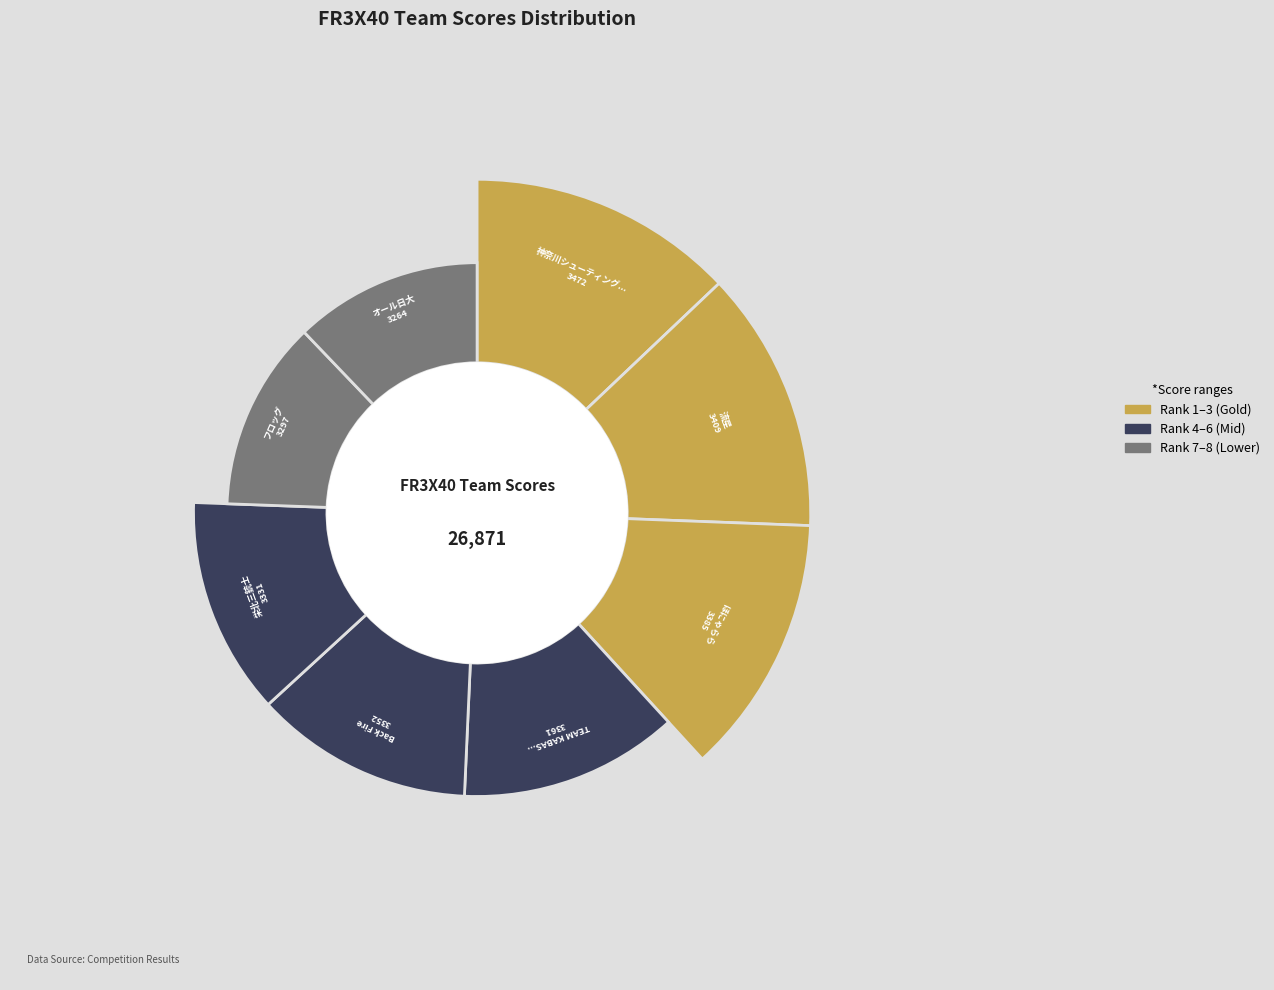

What percentage is the オール日大 slice, to the nearest percent?

12%